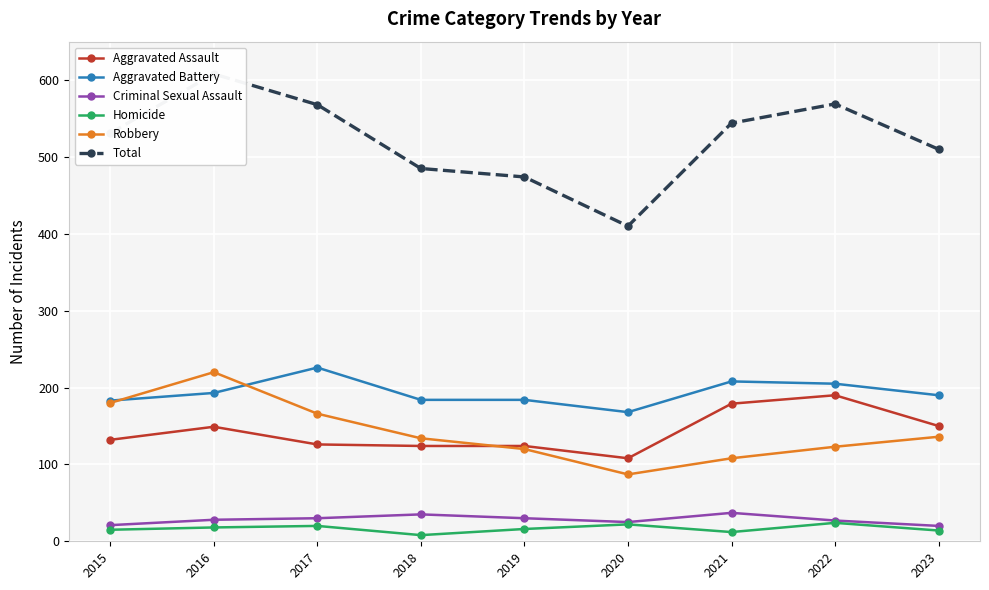

What is the difference between the Robbery values at 2019 and 2018?

14